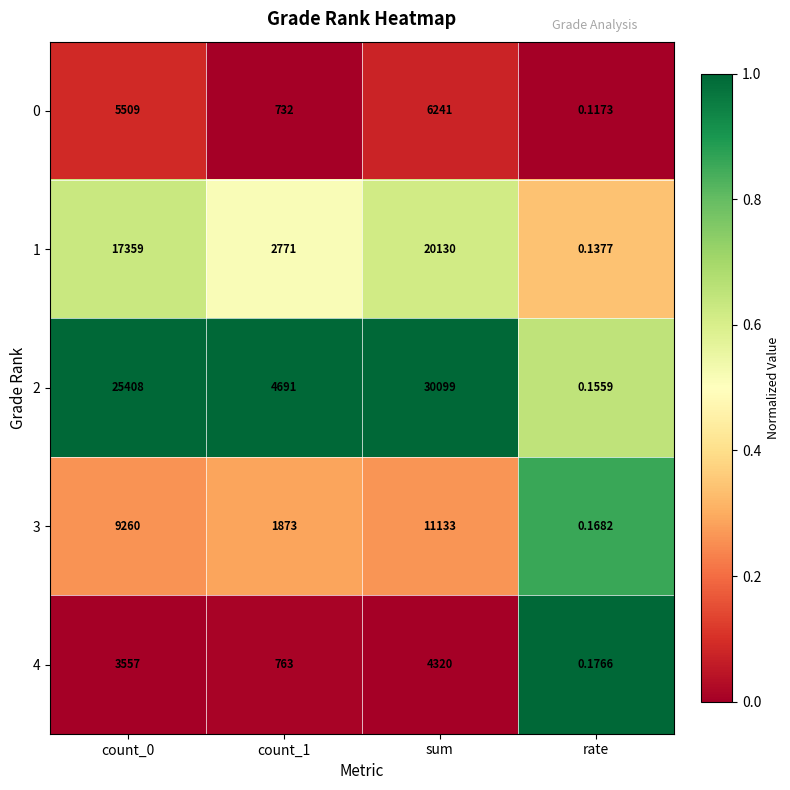

Is the value of 0 at rate greater than the value of 2 at sum?

No